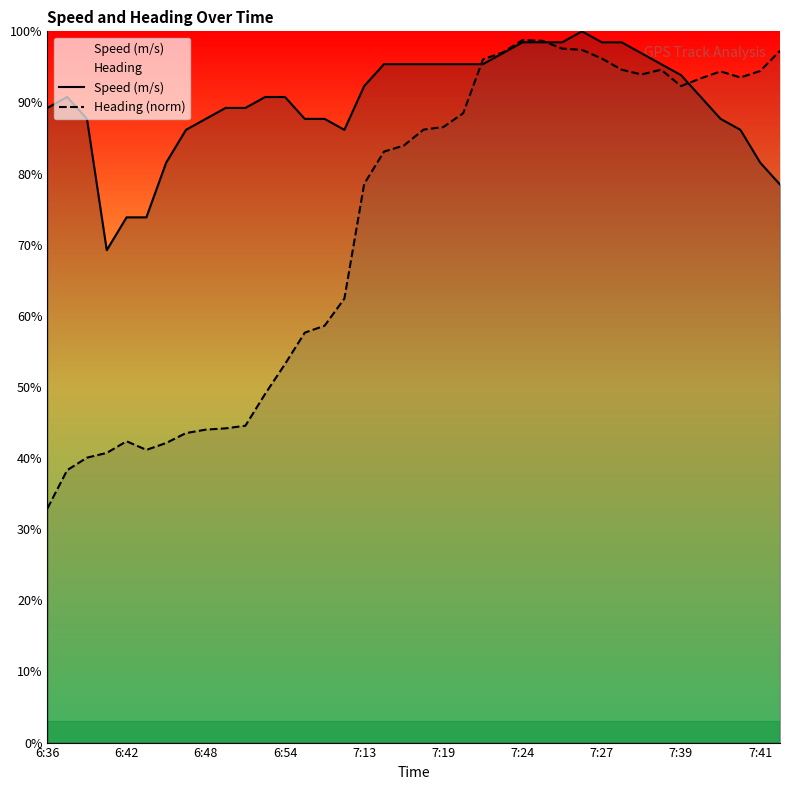

What is the difference between the maximum and second lowest values in the Heading (norm) series?

60.5